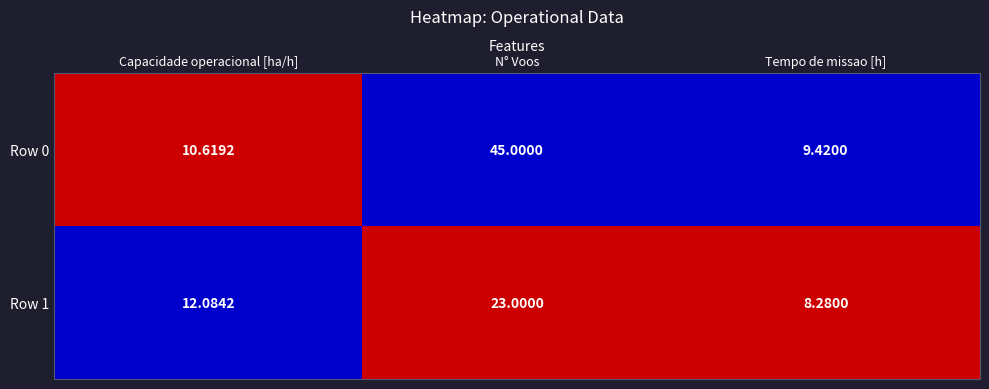

Which series has the largest total across all categories?

Row 0